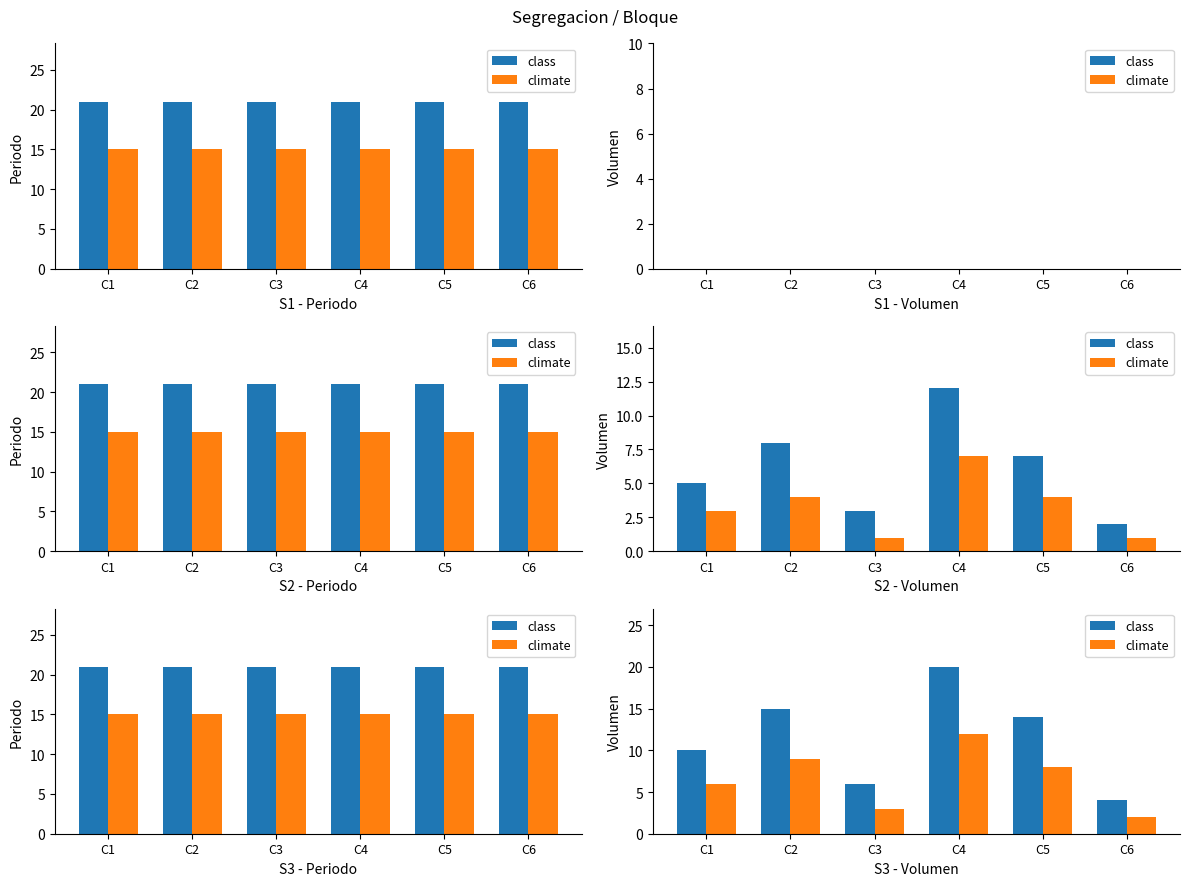

How many values in the class series are below 14?

3